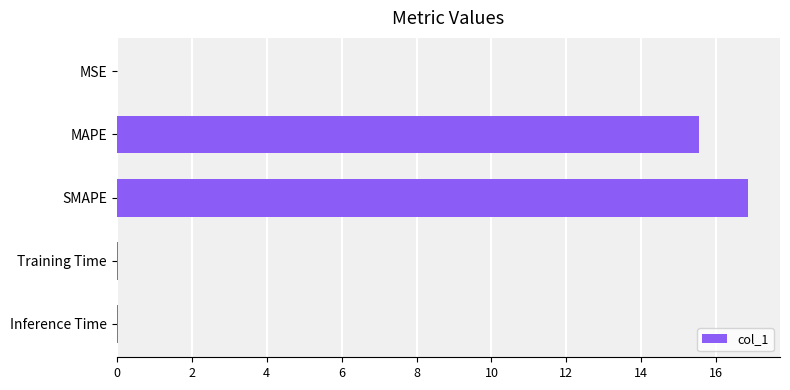

Are the bars horizontal?

Yes